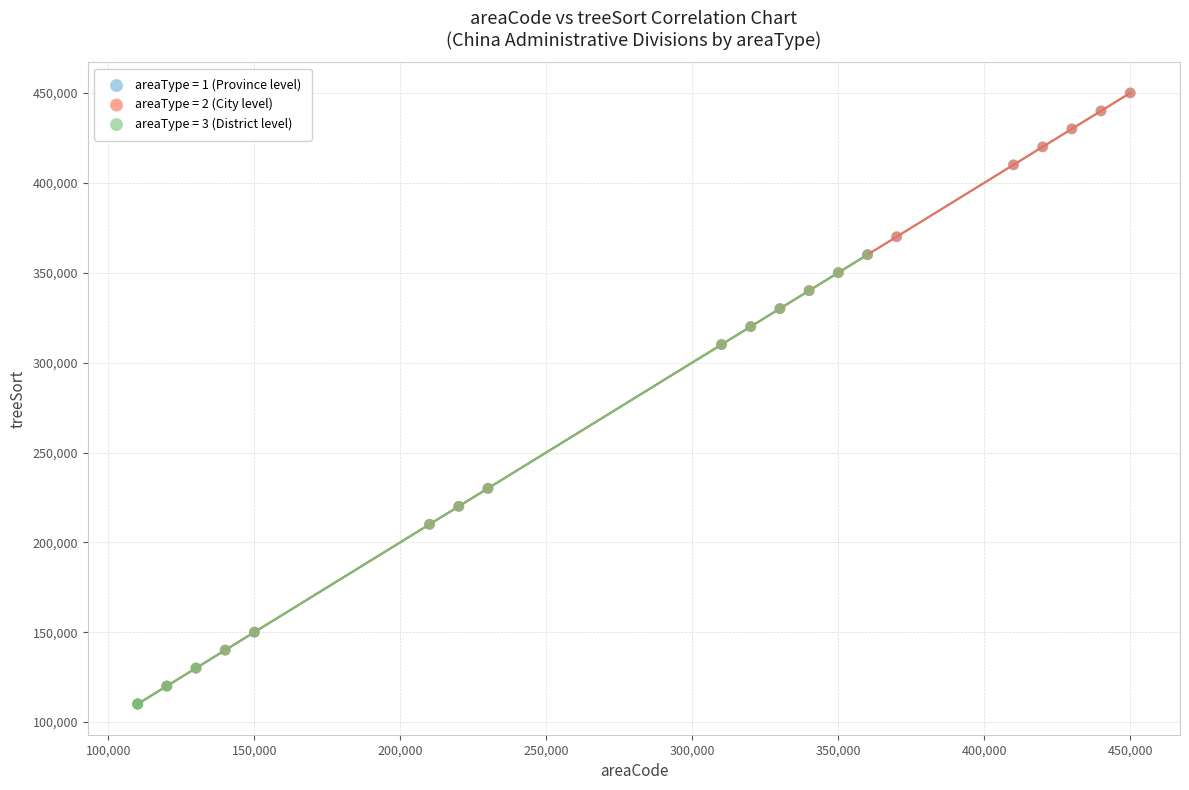

What are all the series names shown in the legend?

areaType = 1 (Province level), areaType = 2 (City level), areaType = 3 (District level)